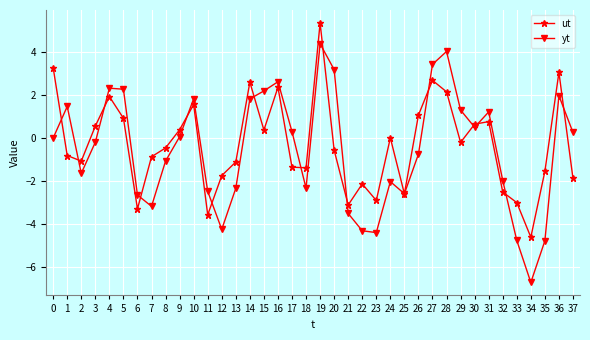

The ut series shows -1.2 at 23. True or false?

False